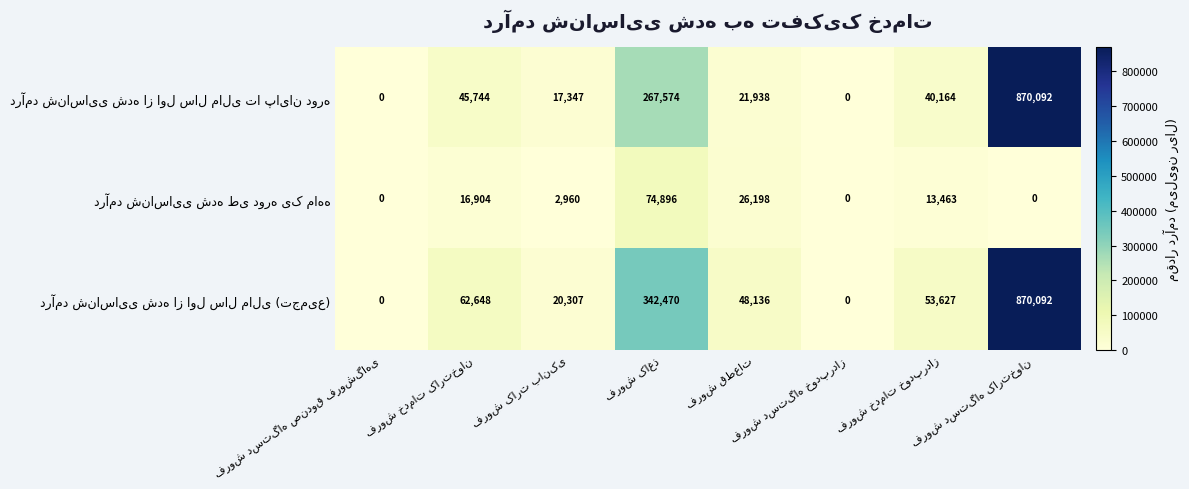

What is the greatest value displayed?

870092